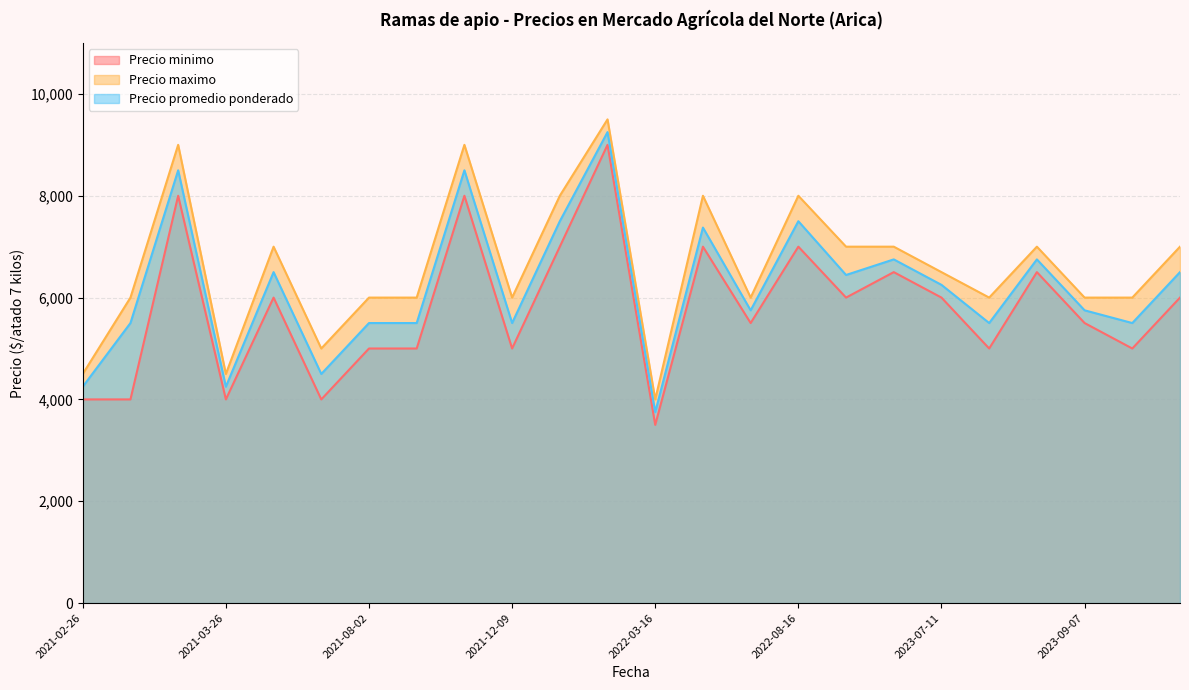

What is the maximum value for Precio maximo?

9500